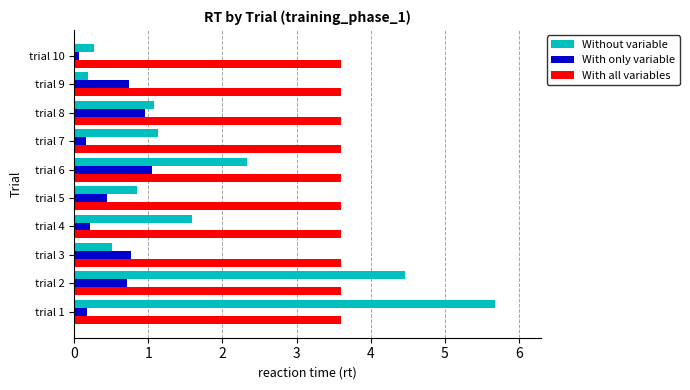

Which series has the largest range (max minus min)?

Without variable